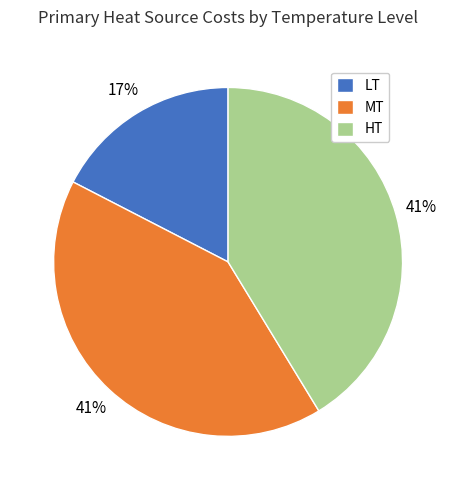

Approximately how many times larger is the value at LT compared to HT?

0.4